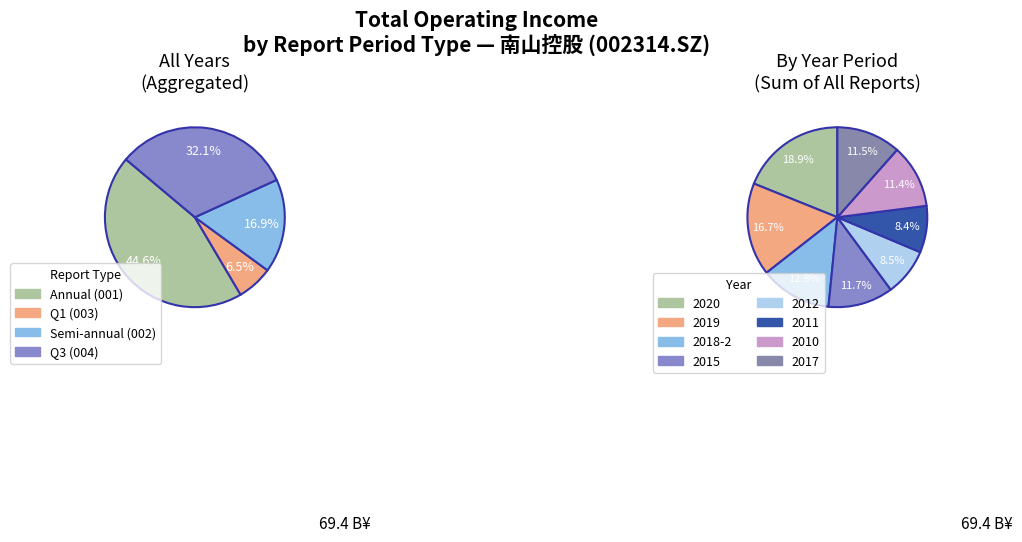

At 2020, list the series in order from smallest to largest.

Q1 (003), Semi-annual (002), Q3 (004), Annual (001)